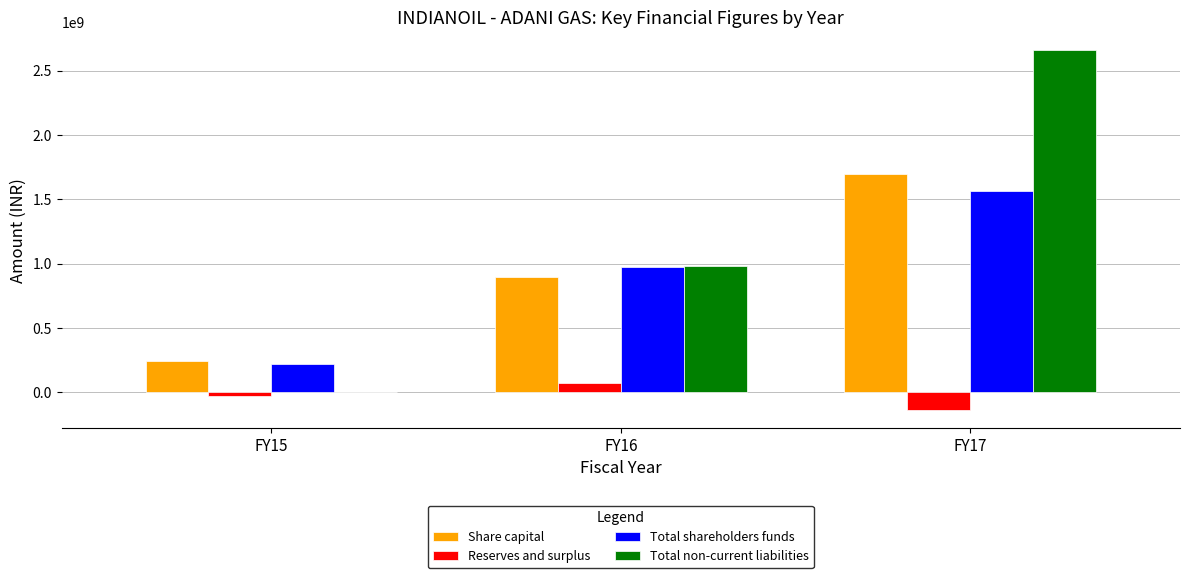

Is the value of Total non-current liabilities at FY16 greater than the value of Total shareholders funds at FY17?

No